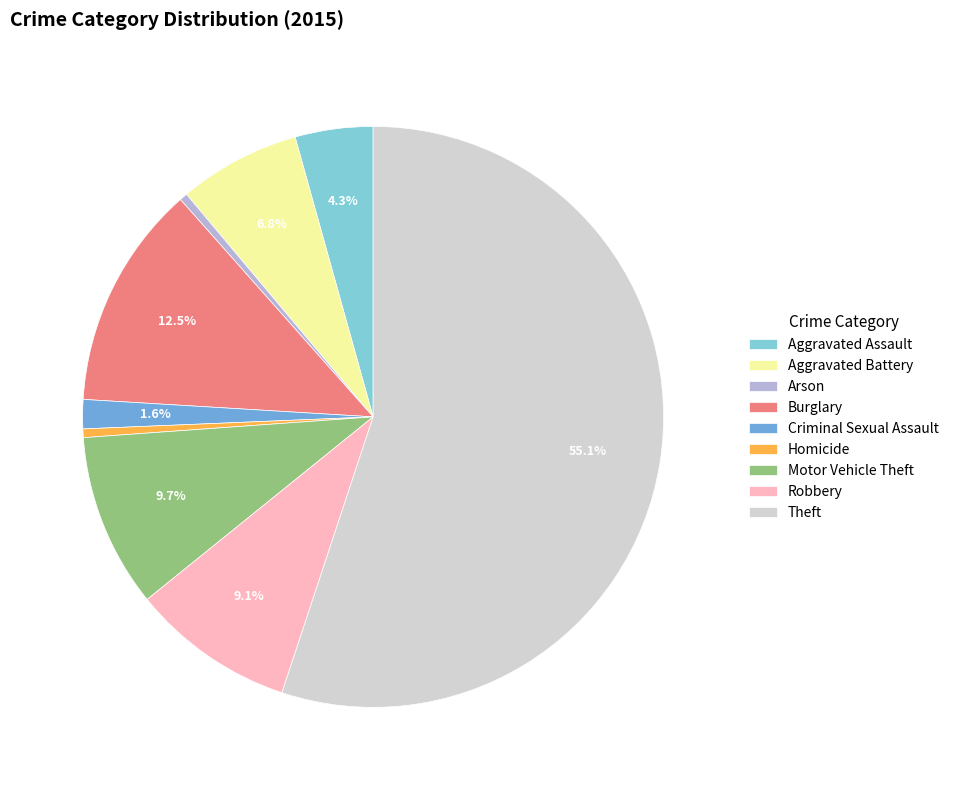

What is the largest slice in the pie chart?

Theft